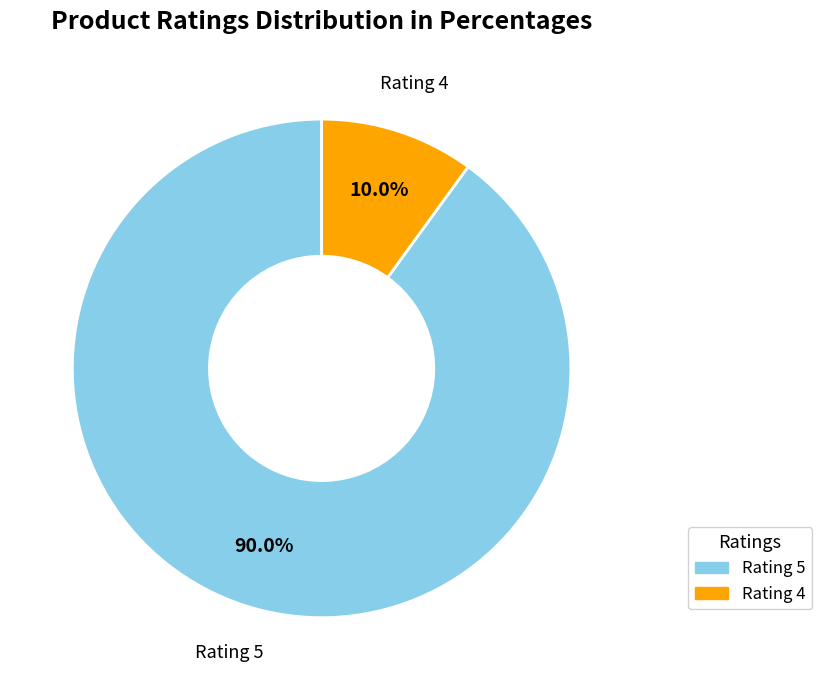

Is there any slice that represents more than half of the pie?

Yes